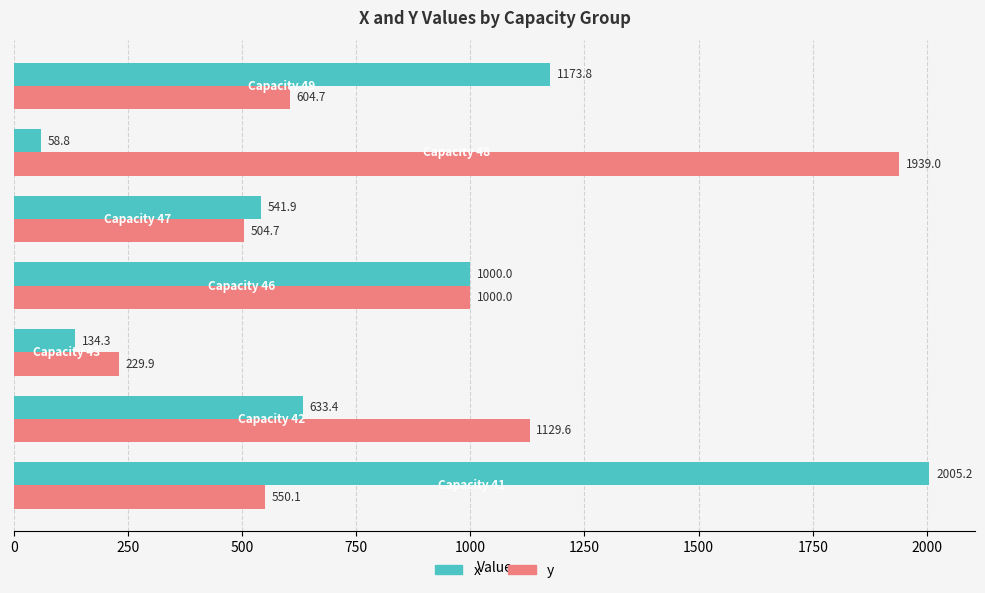

Which series has the largest total across all categories?

y